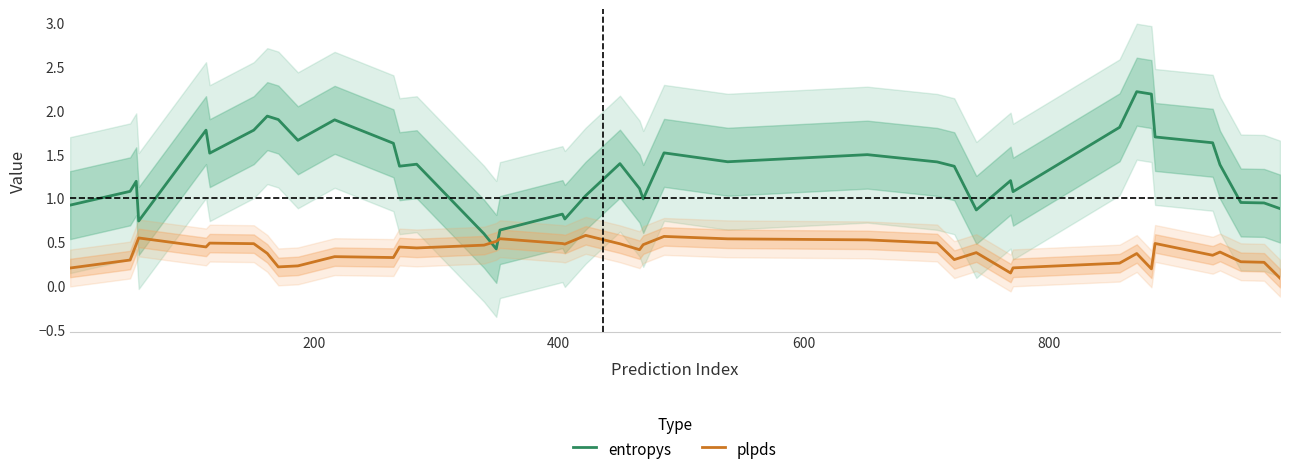

What is the highest value of the entropys series?

2.2